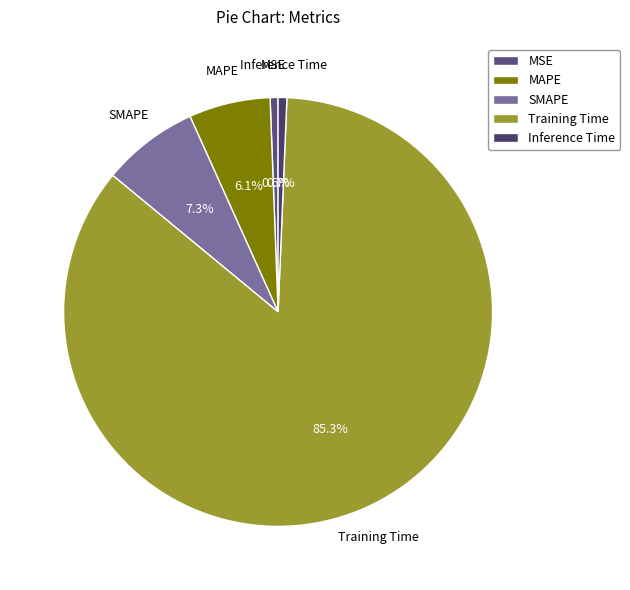

Is Training Time the majority of the pie?

Yes